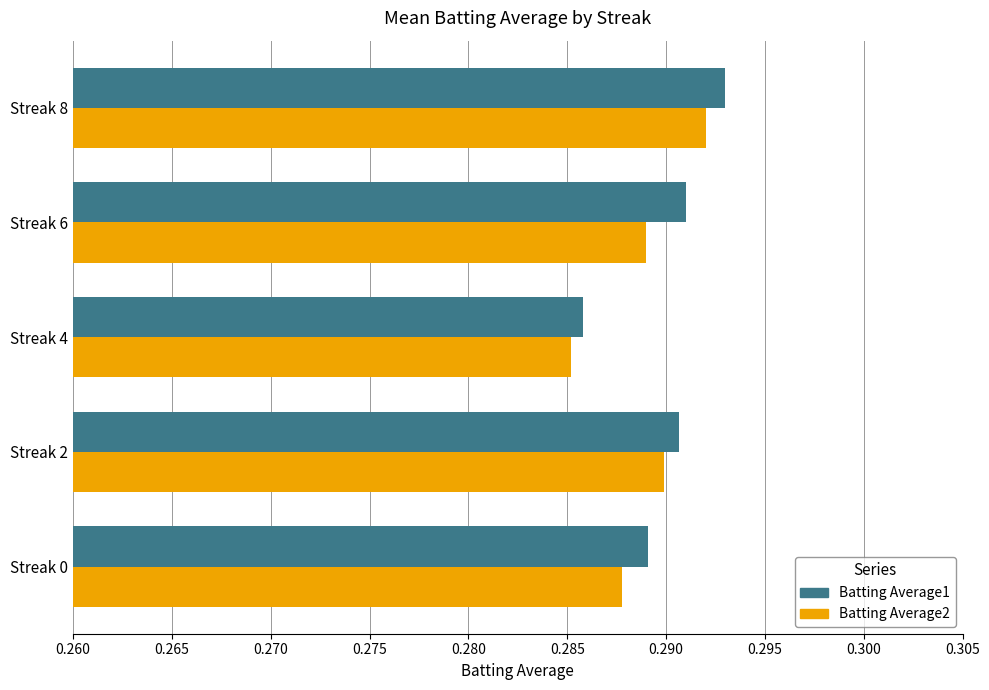

Is it true that Batting Average2 equals 0.4 at Streak 4?

False